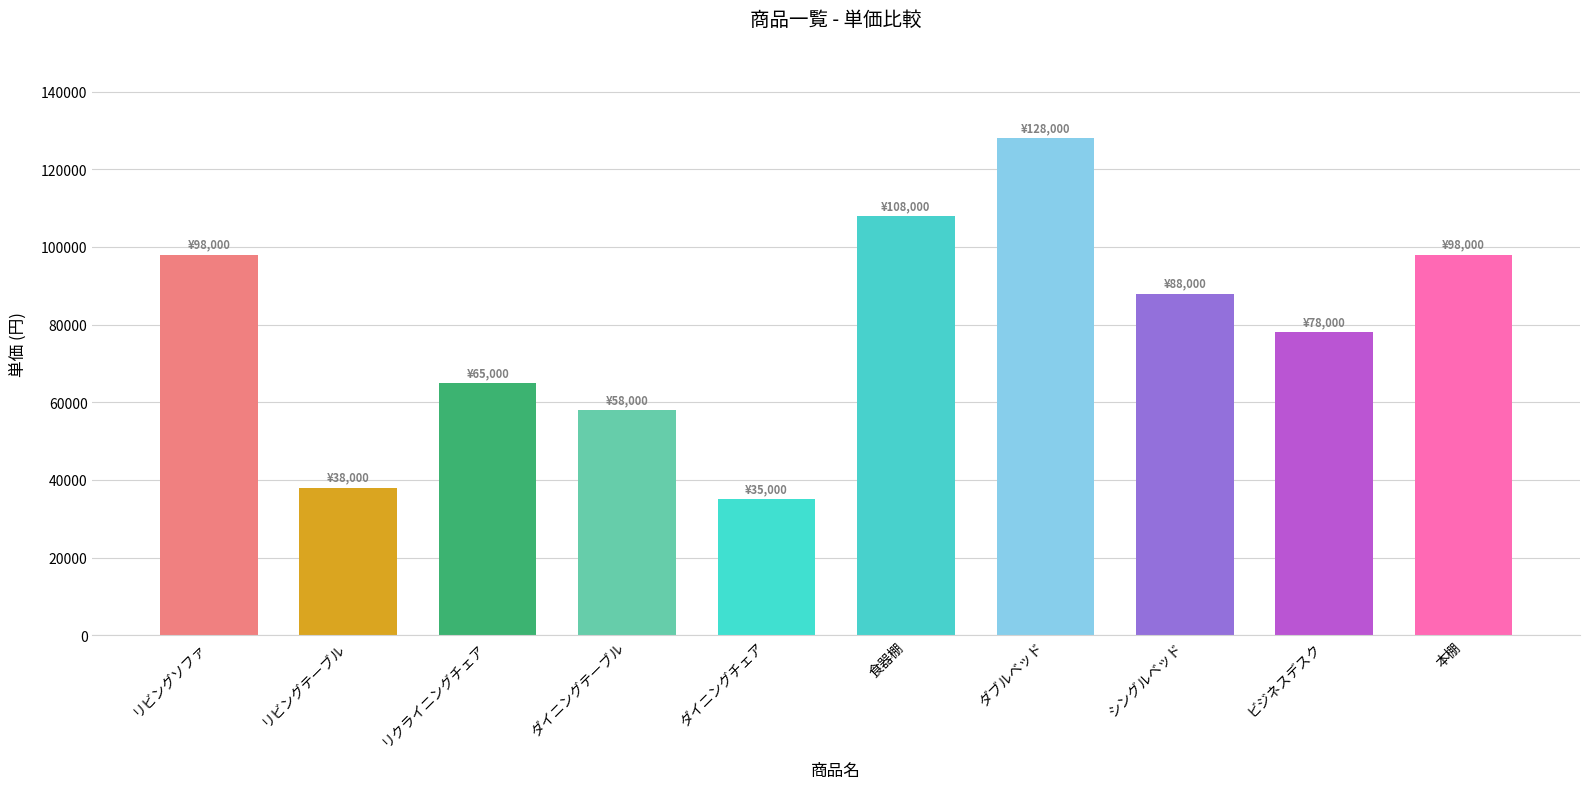

Approximately how many times larger is the value at ダイニングチェア compared to リビングテーブル?

0.9